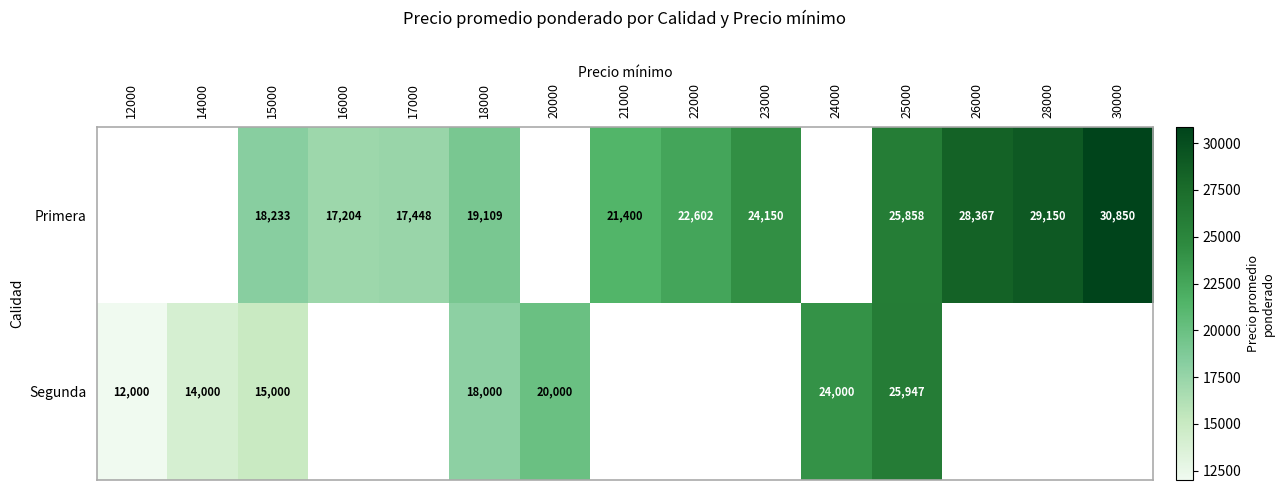

At 15000, list the series in order from smallest to largest.

Segunda, Primera